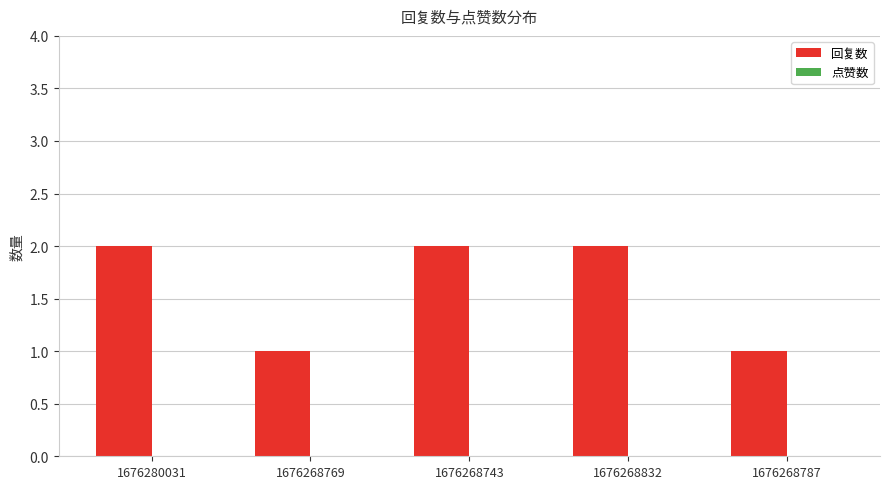

What is the label of the 3rd bar from the left?

1676268743